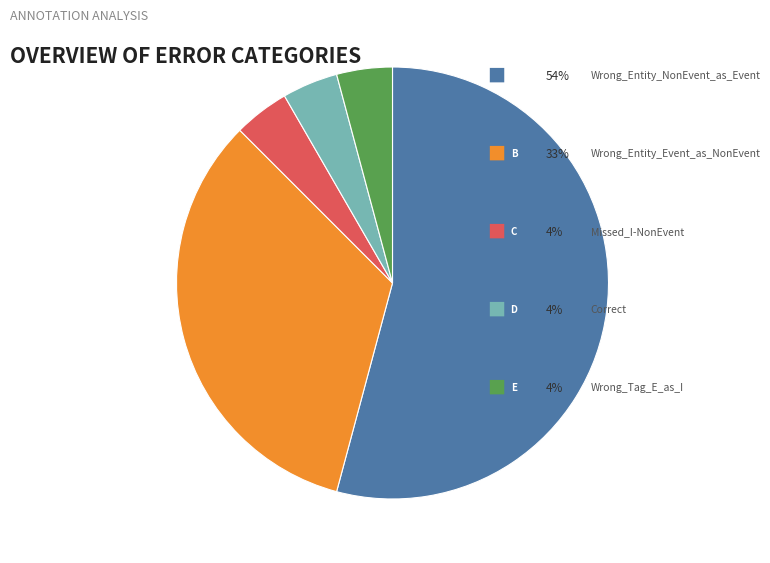

Does any single category account for the majority?

Yes